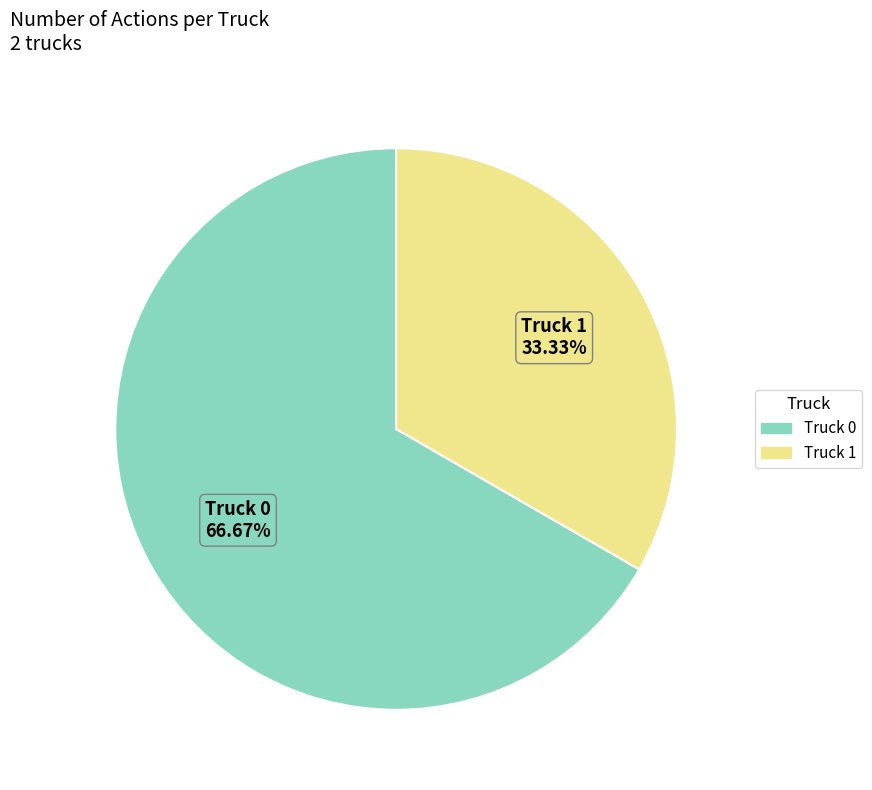

To the nearest percent, what is the combined percentage of Truck 1 and Truck 0?

100%